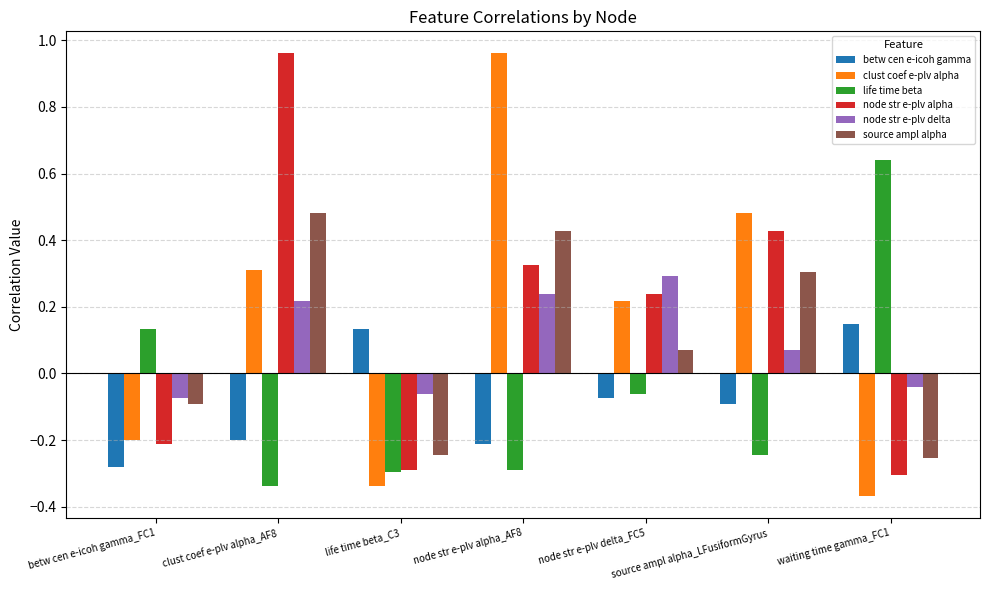

At clust coef e-plv alpha_AF8, list the series in order from smallest to largest.

life time beta, betw cen e-icoh gamma, node str e-plv delta, clust coef e-plv alpha, source ampl alpha, node str e-plv alpha